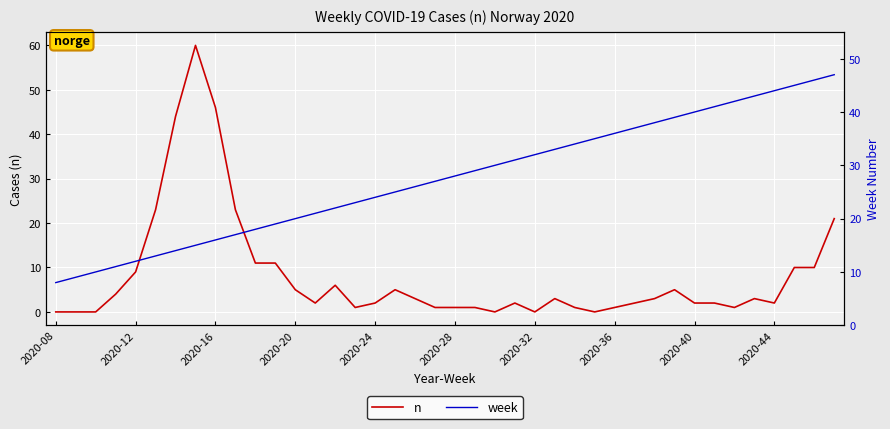

How many values in the week series are below 28?

20